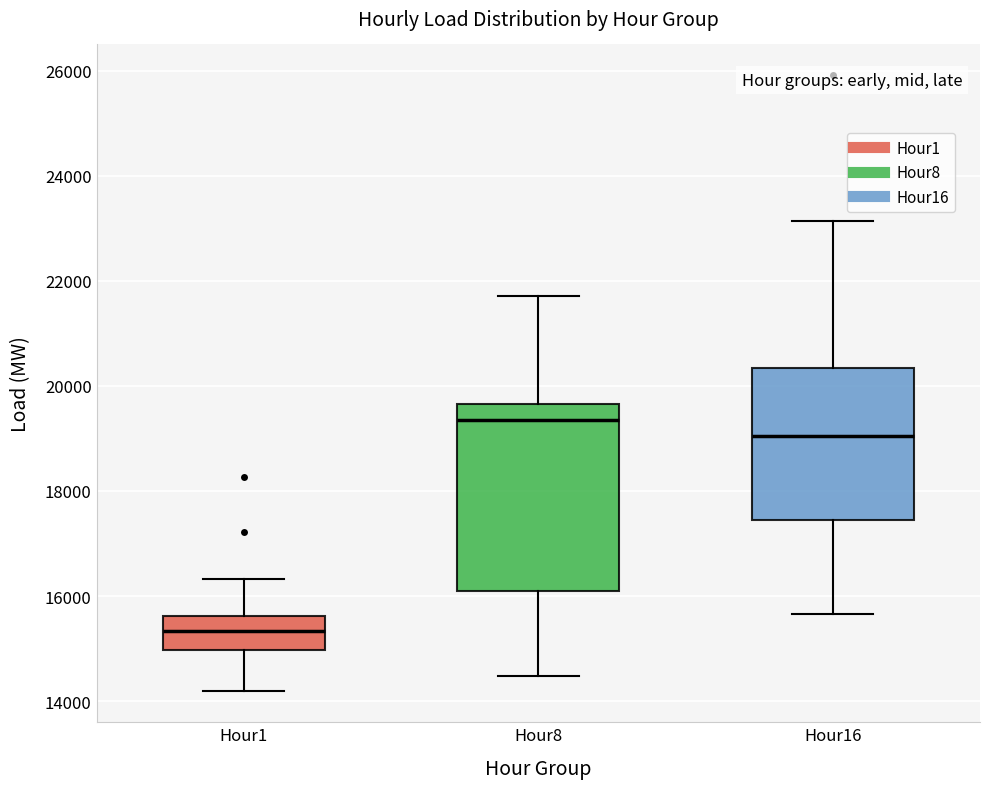

Which box's median line is the highest?

Hour8